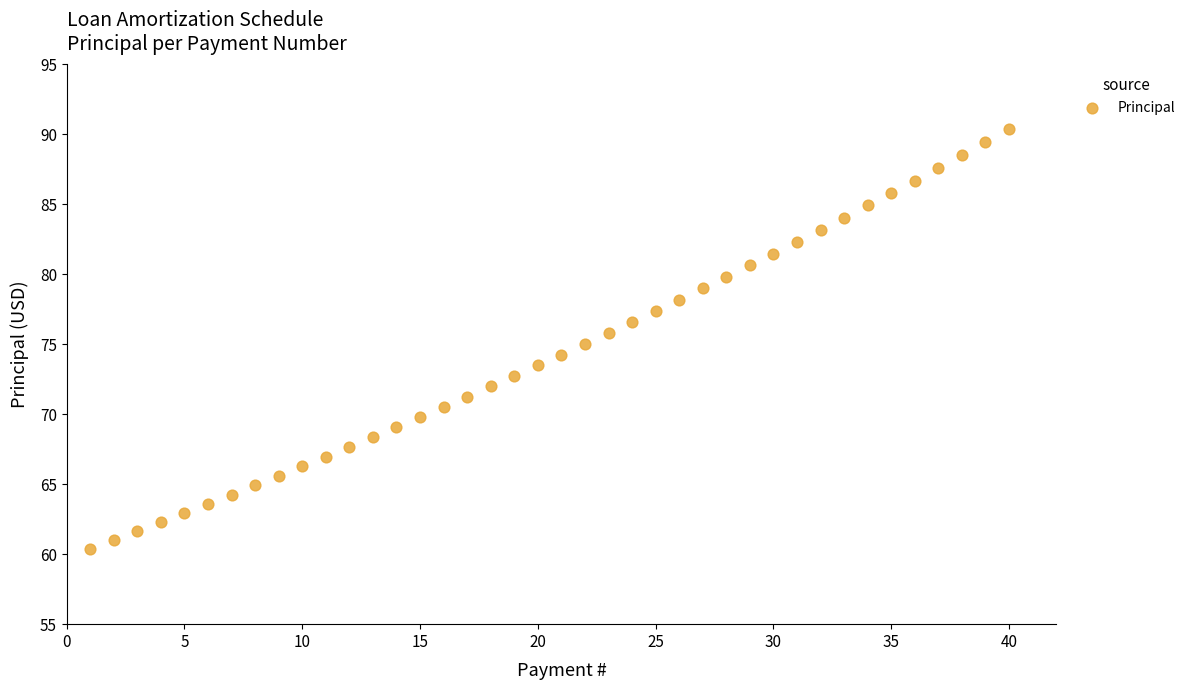

What is the range of X values (max minus min)?

39.0